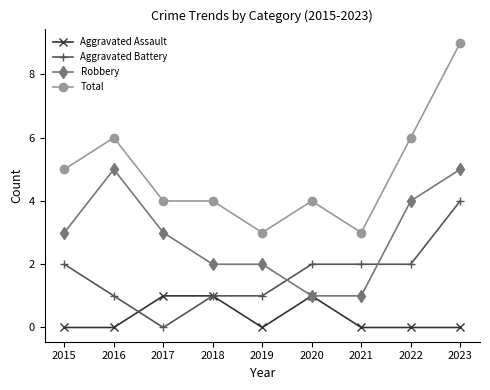

Reading left to right, list all the values displayed in this chart.

Aggravated Assault: 0	0	1	1	0	1	0	0	0
Aggravated Battery: 2	1	0	1	1	2	2	2	4
Robbery: 3	5	3	2	2	1	1	4	5
Total: 5	6	4	4	3	4	3	6	9